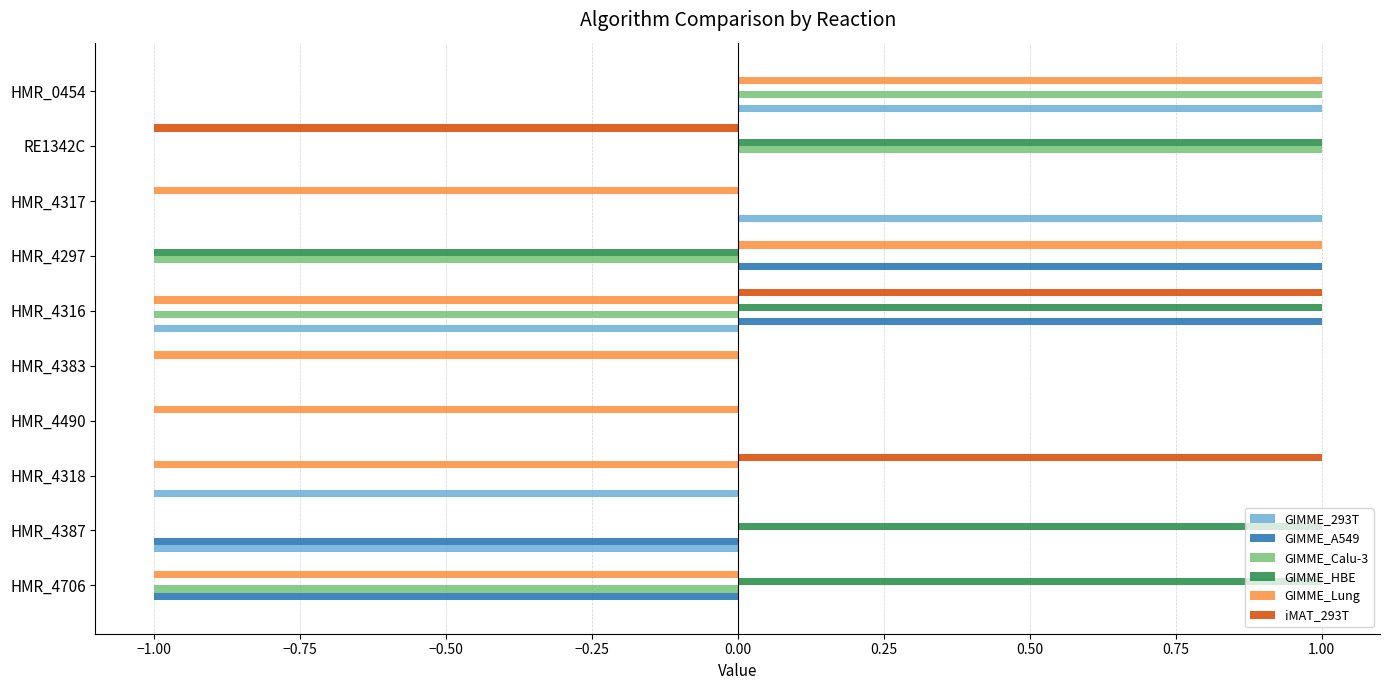

What is the maximum value for GIMME_293T?

1